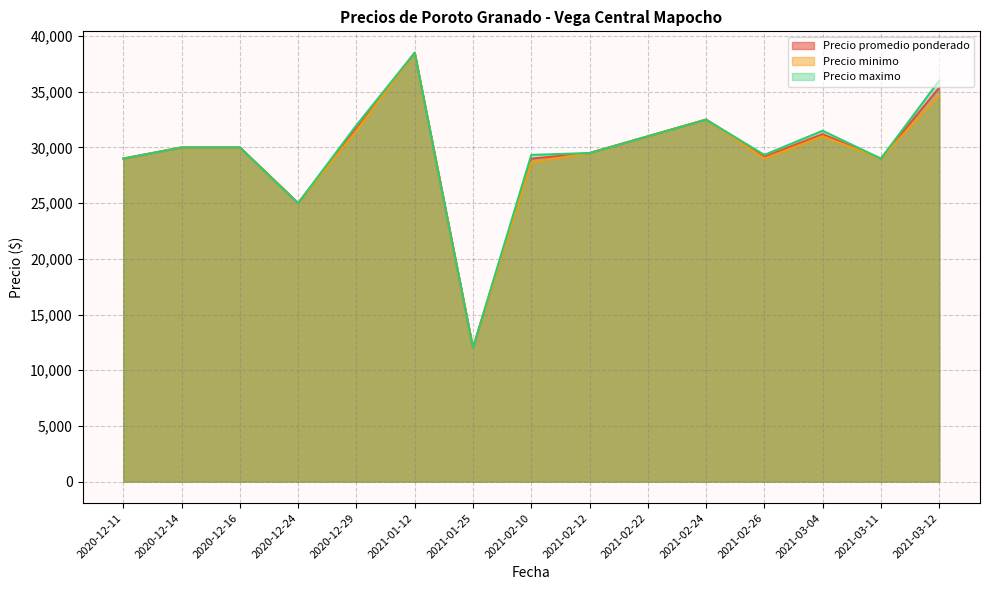

At which label does Precio minimo reach its peak?

2021-01-12